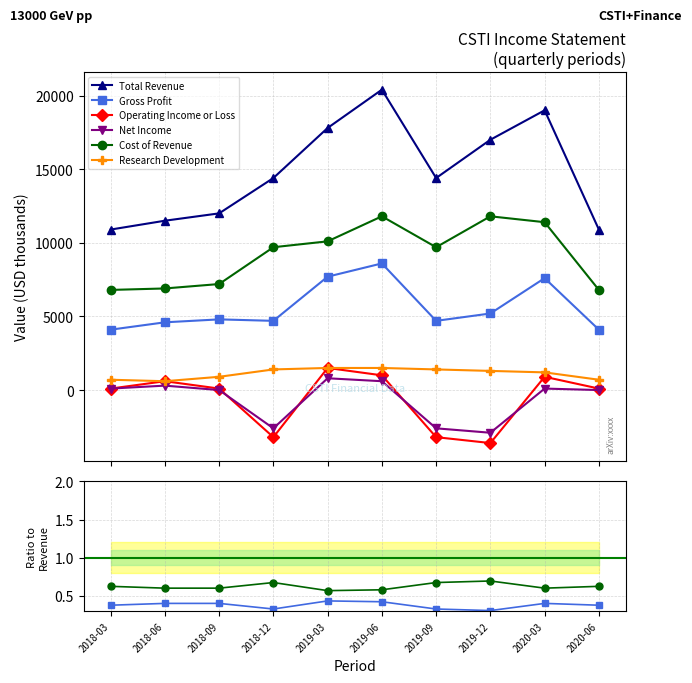

Rank the series by their maximum value, from highest to lowest.

Total Revenue, Cost of Revenue, Gross Profit, Research Development, Operating Income or Loss, Net Income